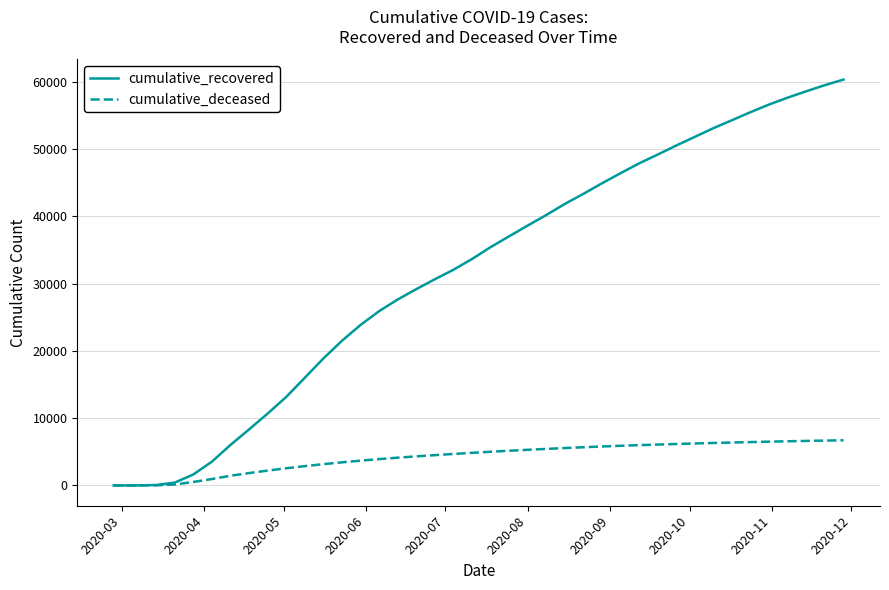

True or false: cumulative_recovered has more than 1 interior local peaks.

False